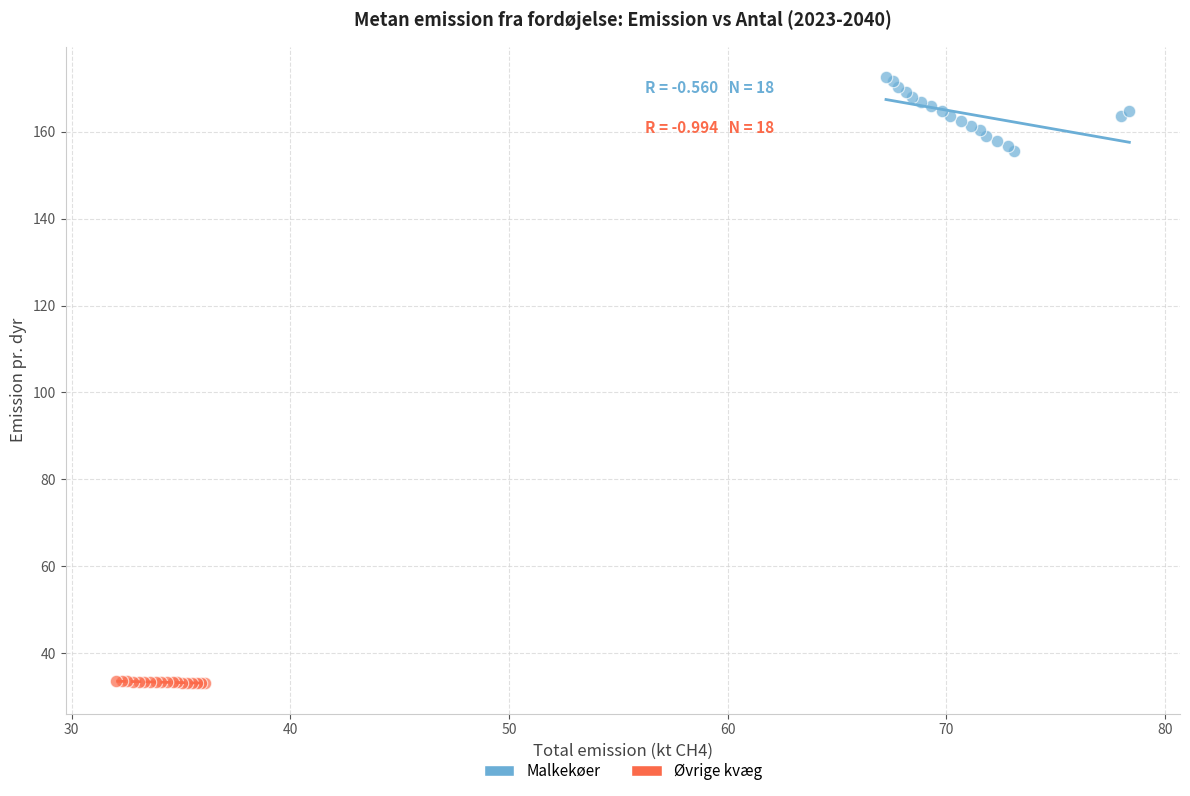

Which series contains the lowest Y value?

Øvrige kvæg